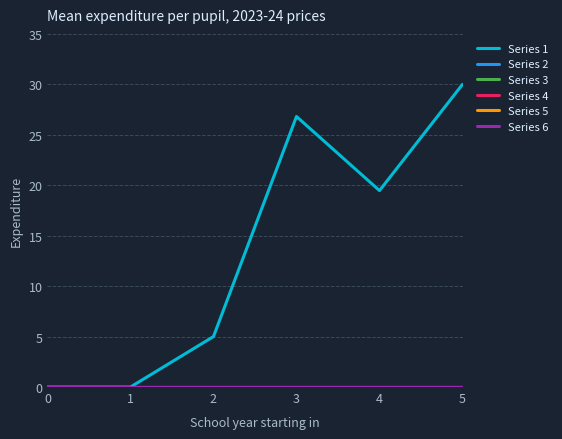

Does the chart have visible grid lines?

Yes